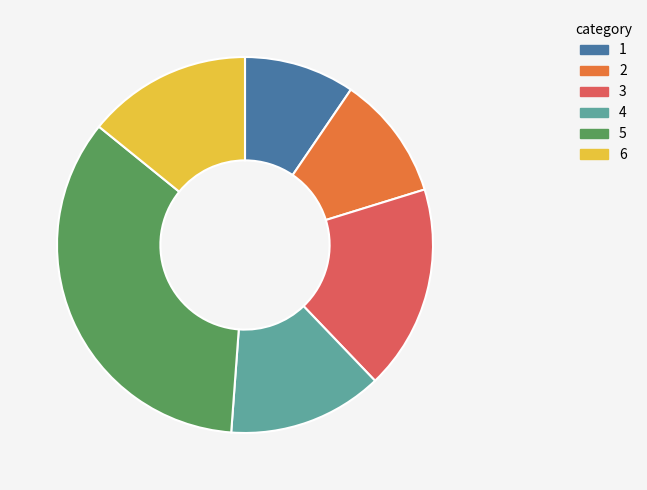

Is there a majority slice in this chart?

No